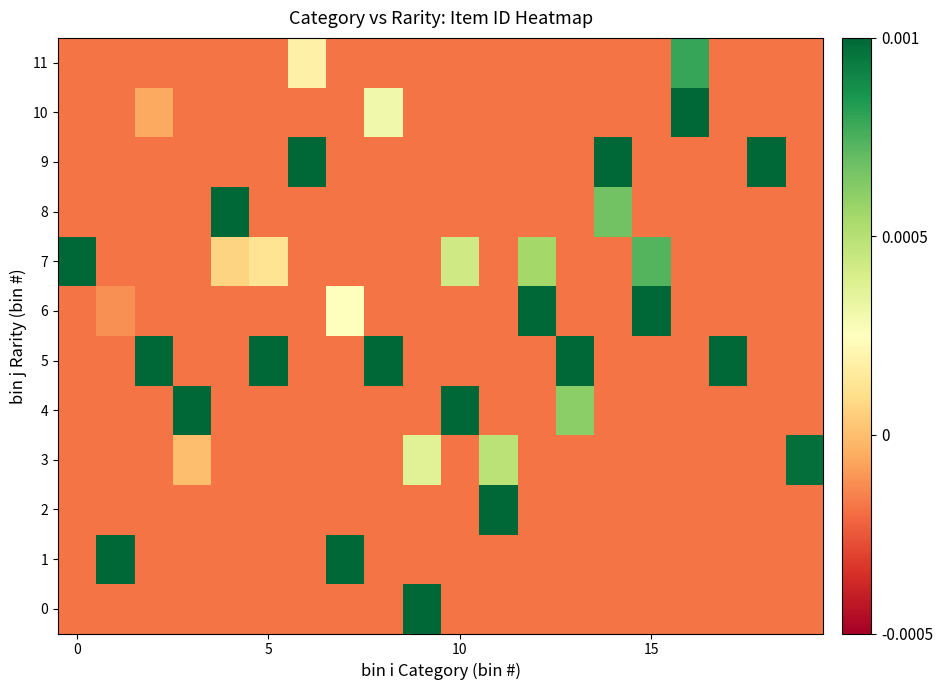

Which category has the highest value across all series?

18